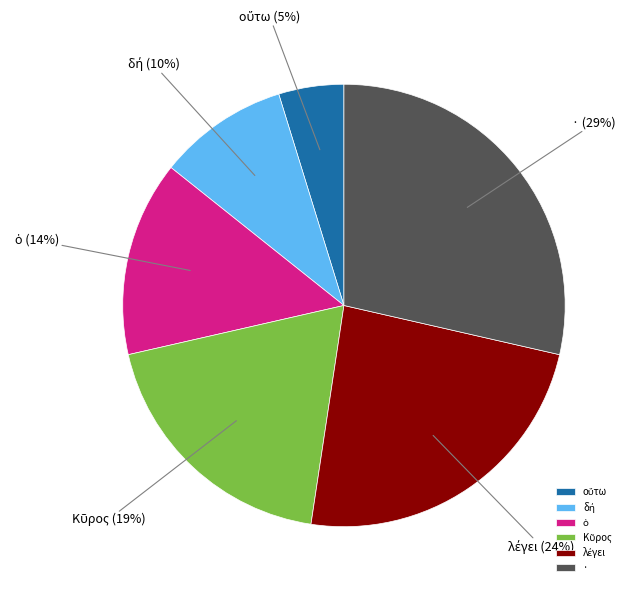

To the nearest percent, what is the difference between the largest and smallest slice percentages?

24%